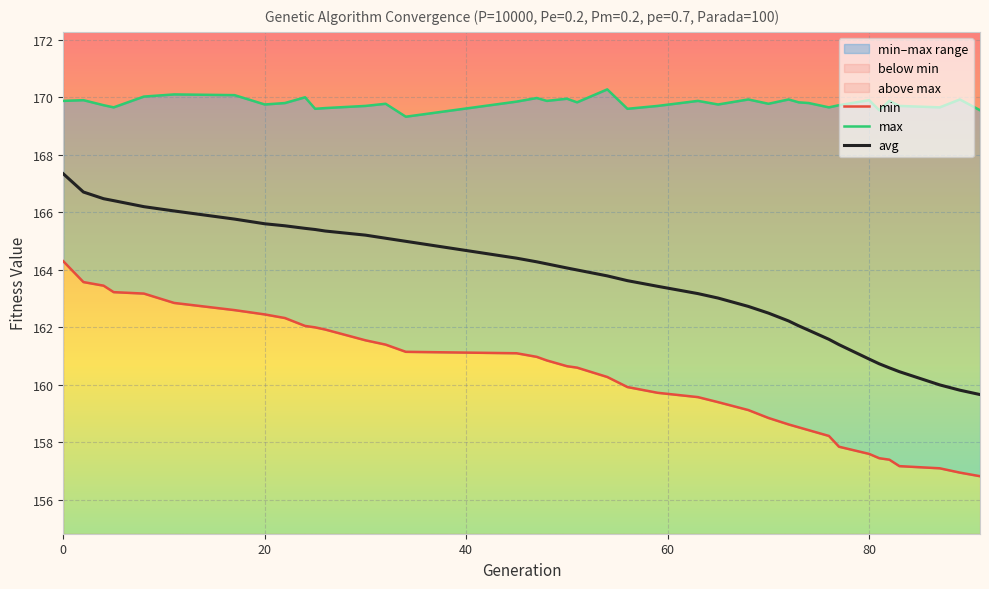

True or false: min and avg cross at least once.

False